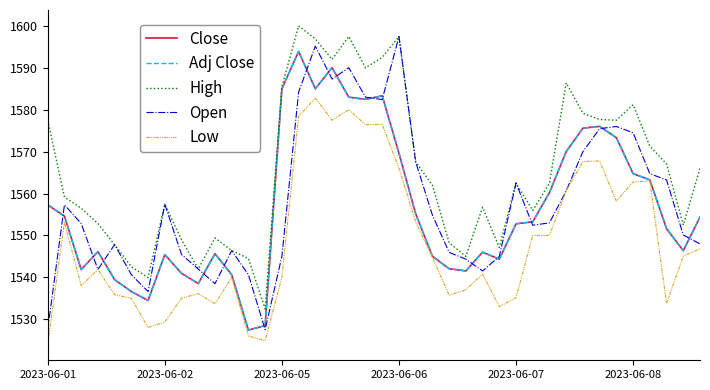

Does the chart have visible grid lines?

No